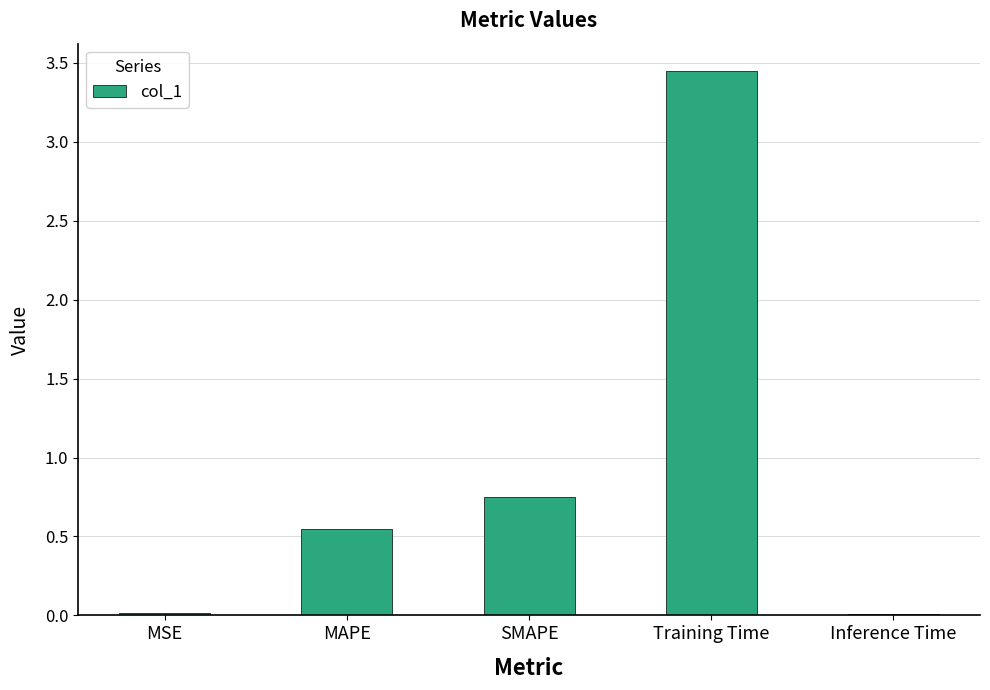

Is it true that the value at Training Time is 5.7?

False